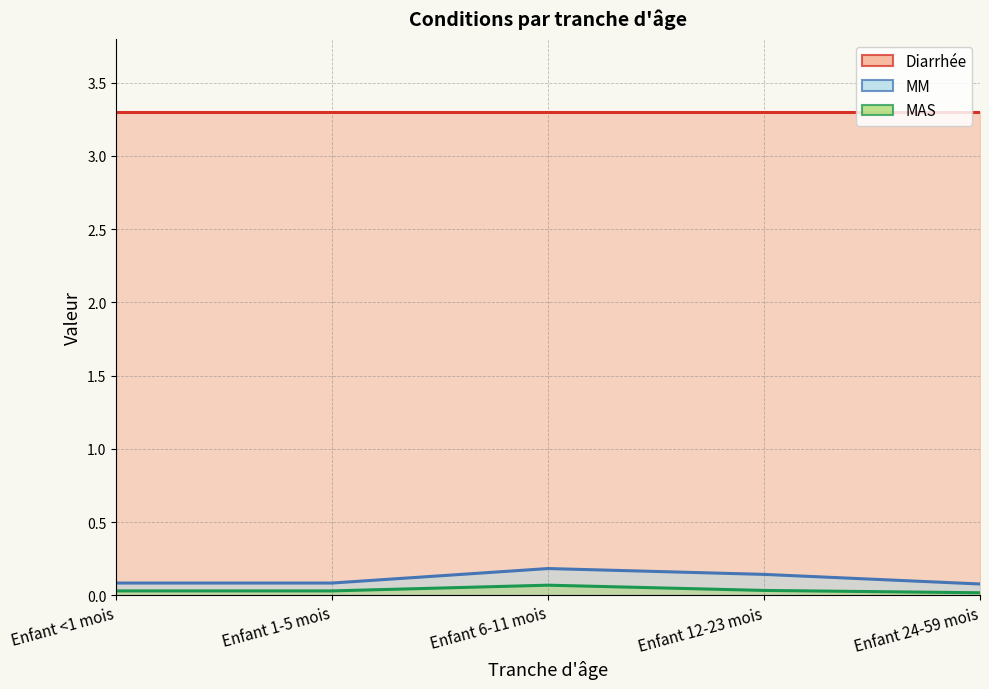

The value of MAS at Enfant 12-23 mois is 0.0. True or false?

False